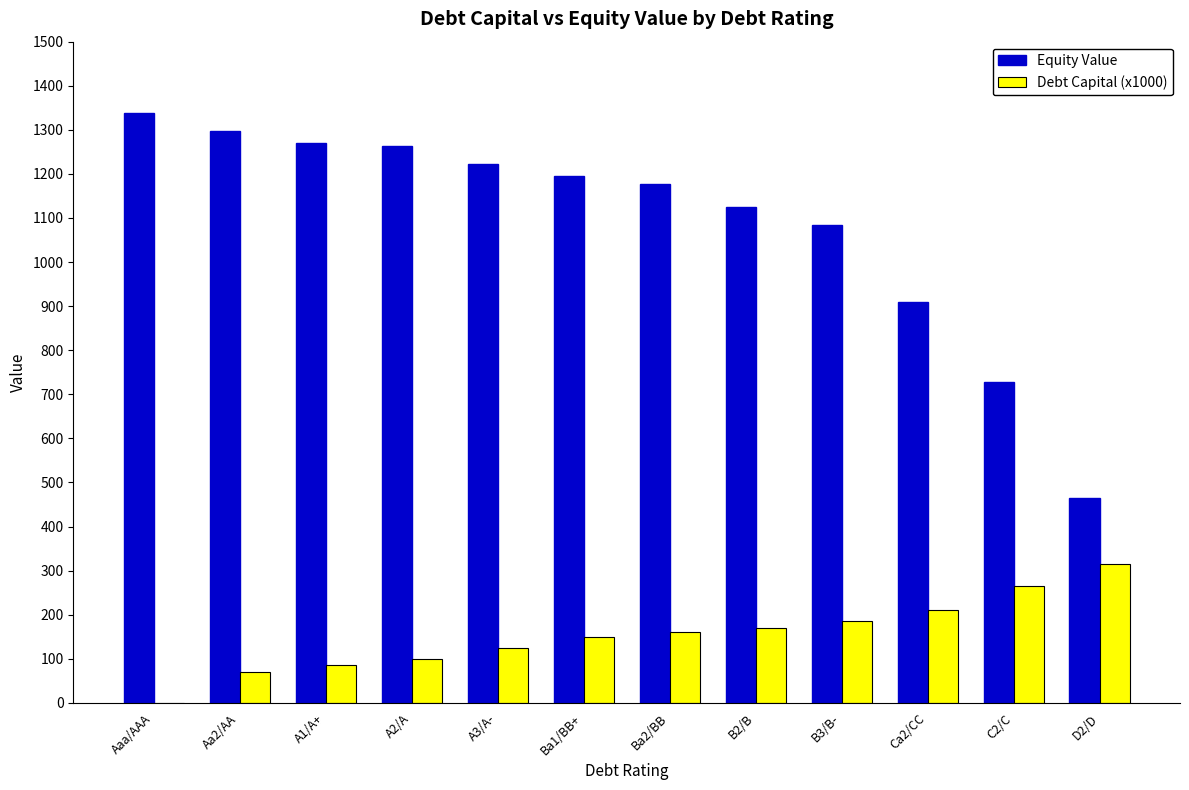

What is the total value across all series at Ba1/BB+?

1344.3